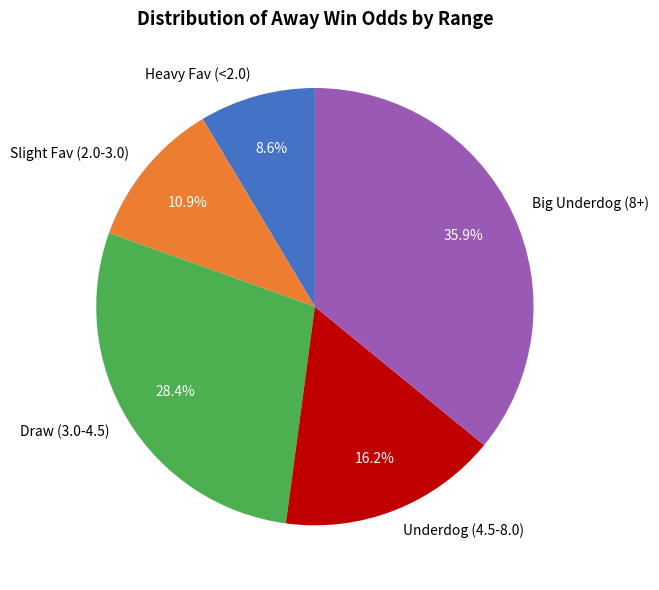

How many segments does this pie chart have?

5